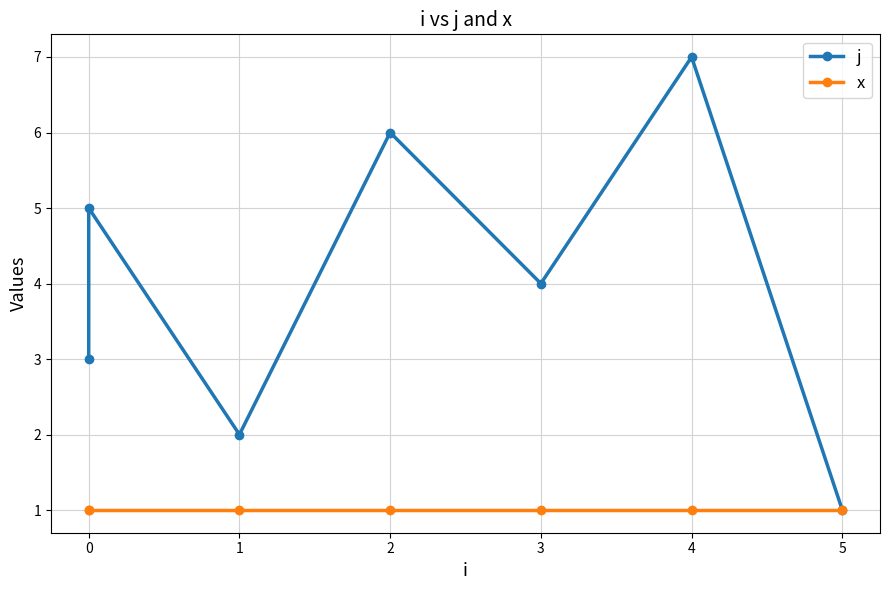

What are all the series names shown in the legend?

j, x